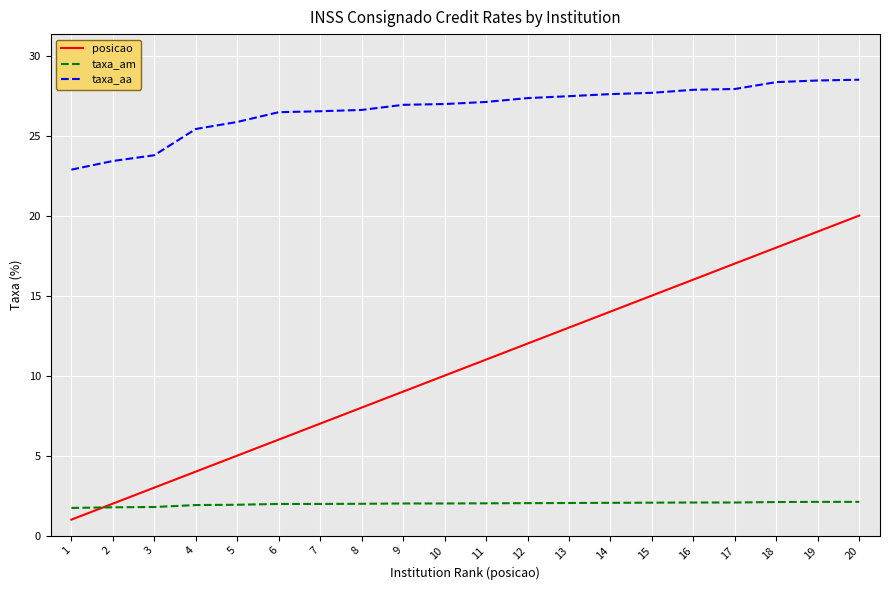

What is the sum of the taxa_am values at 10 and 4?

3.9